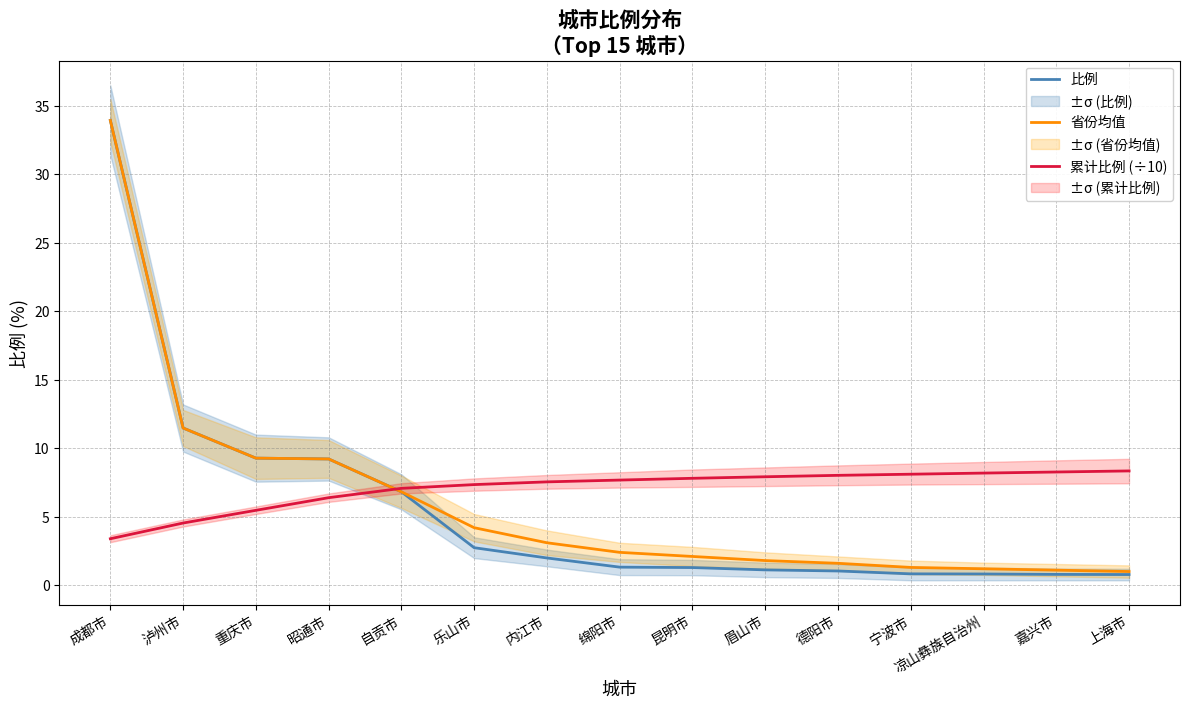

Which series has the widest spread of values?

比例